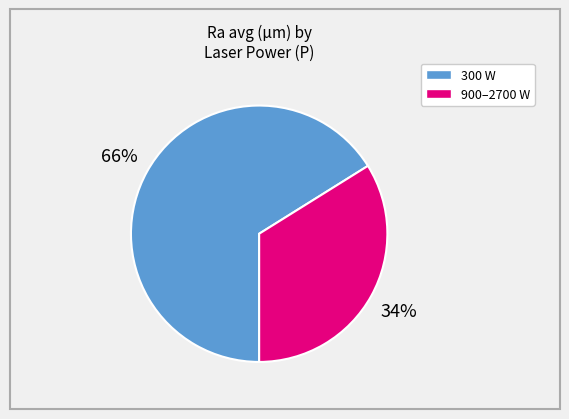

To the nearest percent, what is the average slice percentage?

50%